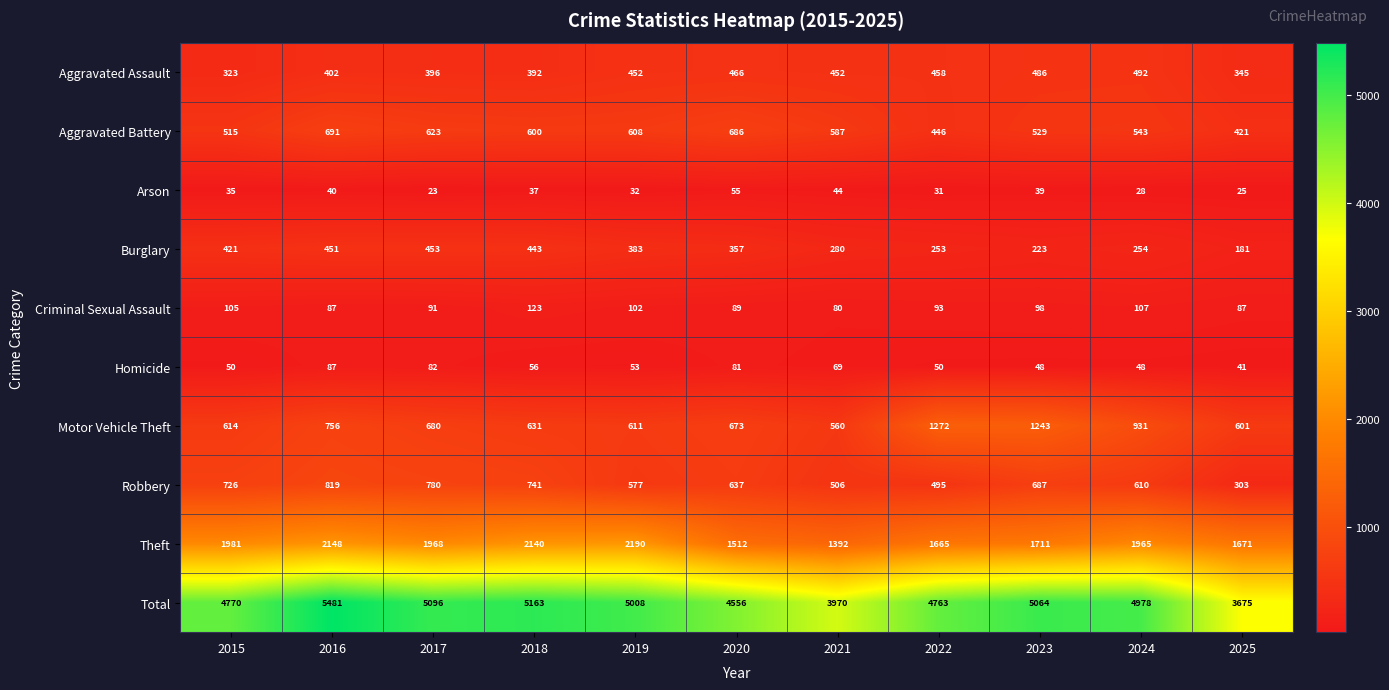

True or false: Total has a value of 3970 at 2021.

True